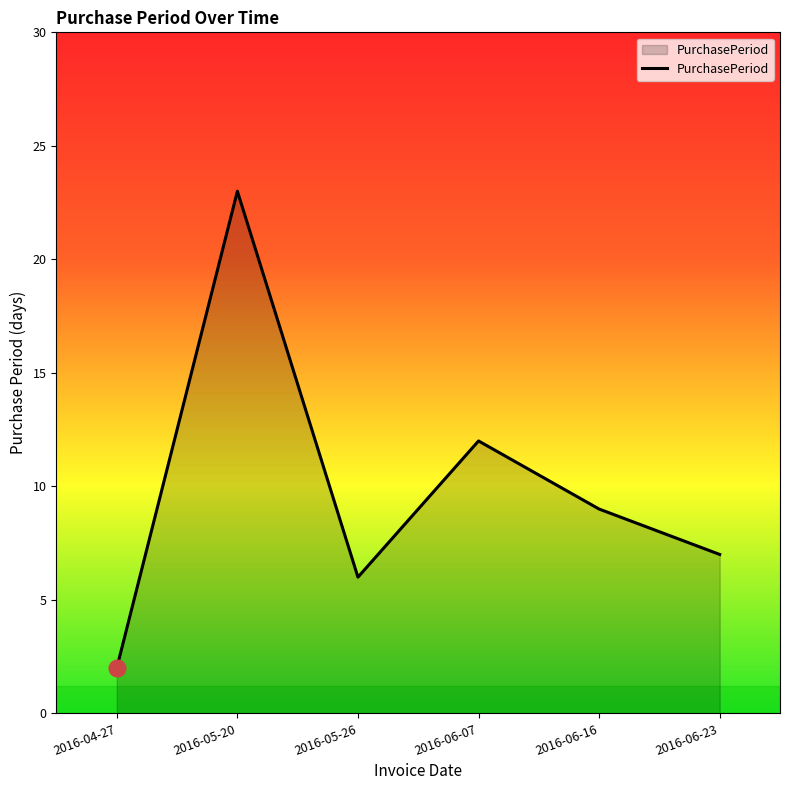

The chart shows a value of 12 at 2016-06-07. True or false?

True